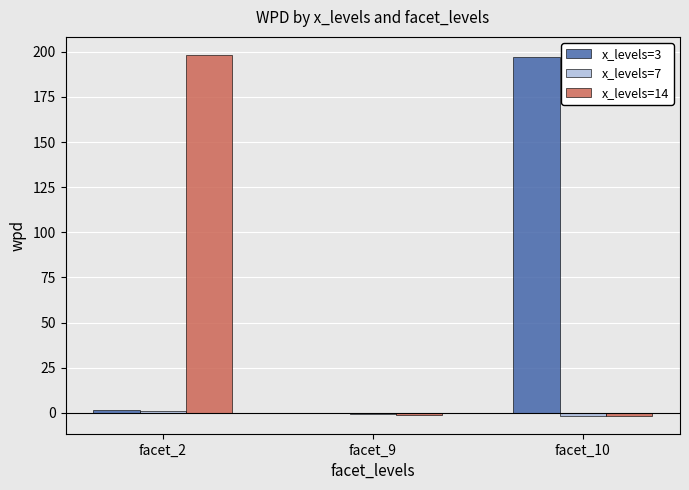

At which label does x_levels=3 first exceed 1?

facet_2